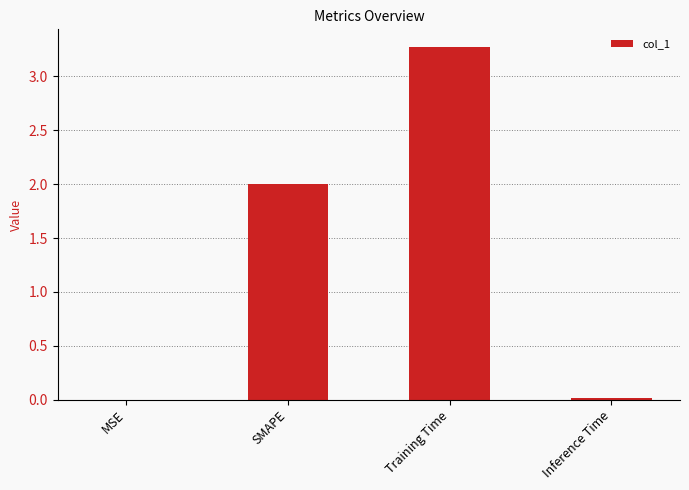

What is the sum of all values?

5.3